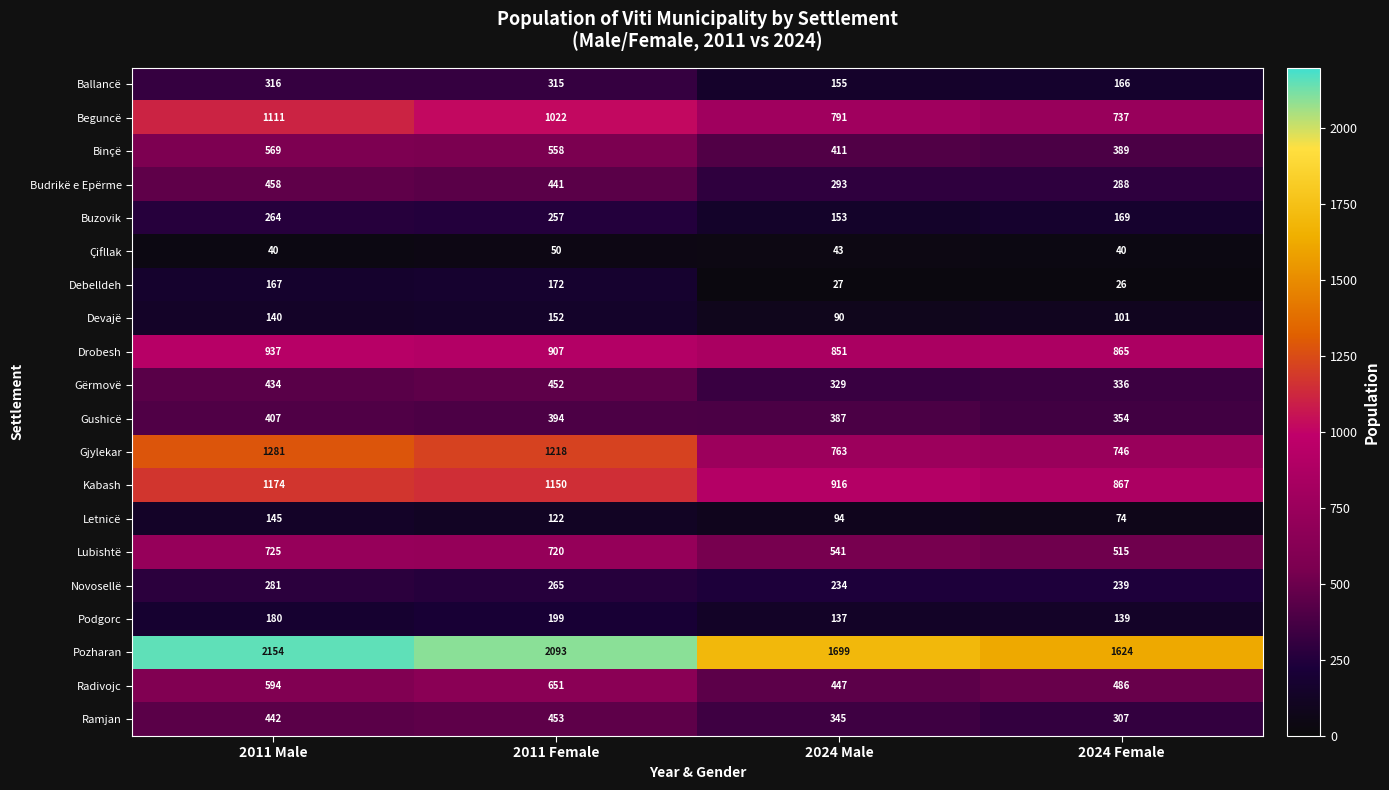

Which series has the largest range (max minus min)?

Gjylekar